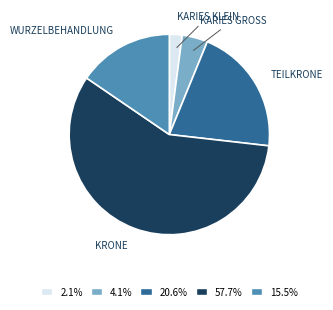

Does any single category account for the majority?

Yes